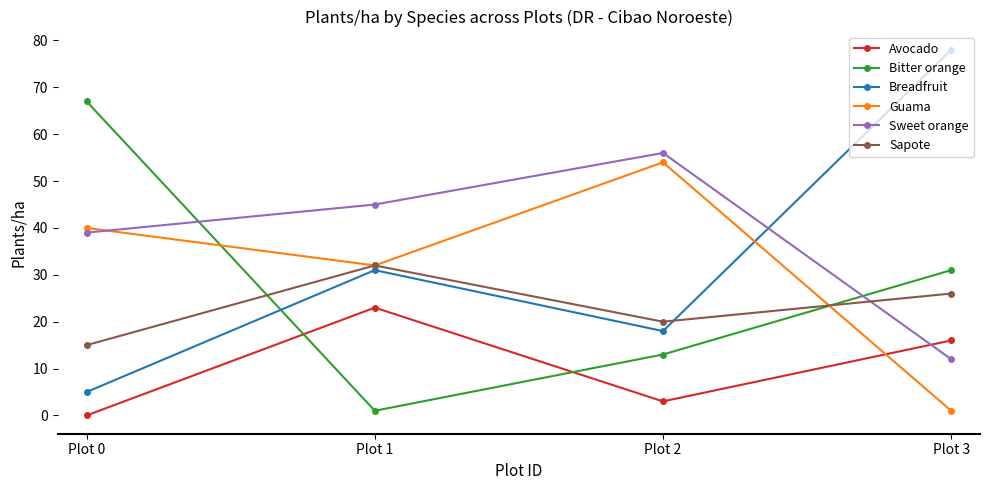

What is the highest value of the Bitter orange series?

67